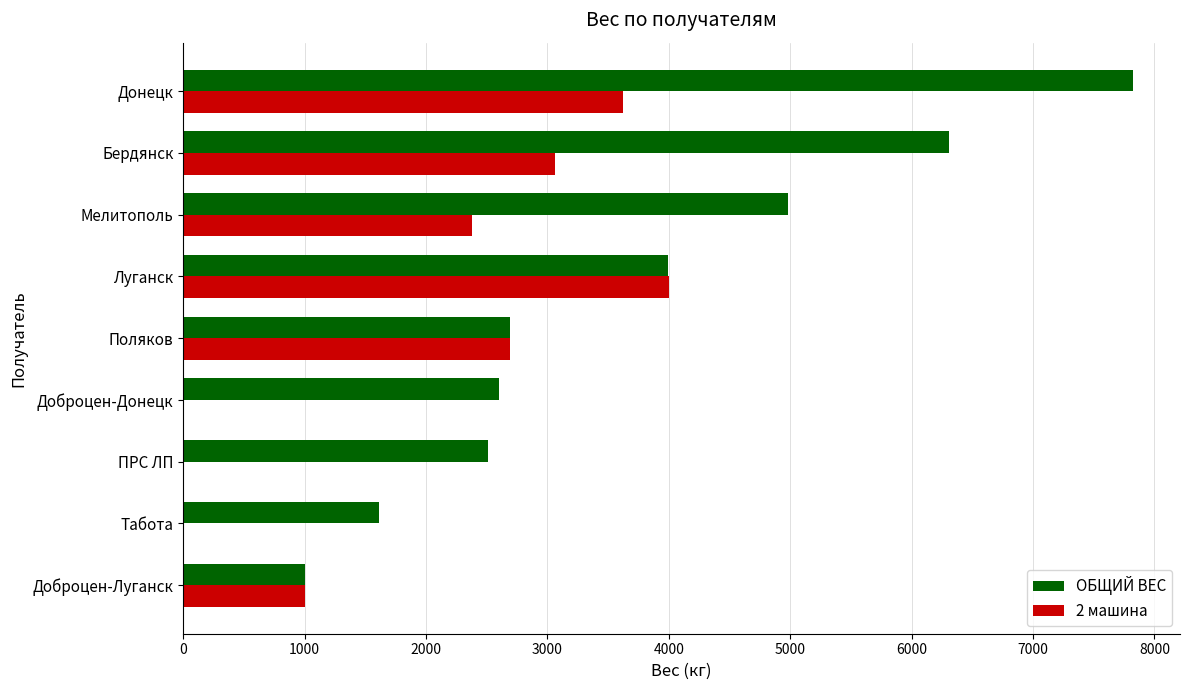

How many series are shown in this chart?

2